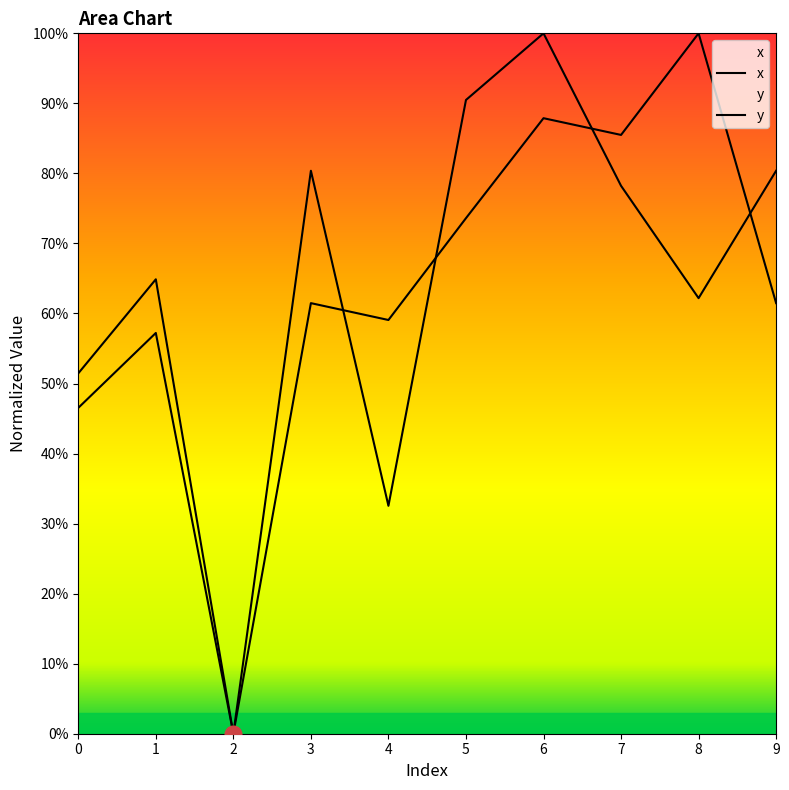

At which category is the sum across all series the highest?

6